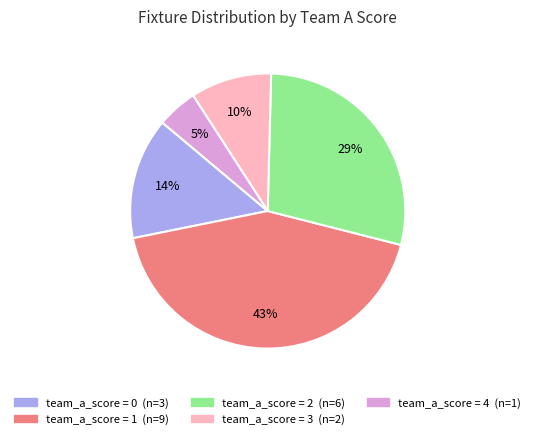

To the nearest percent, what is the average slice percentage?

20%